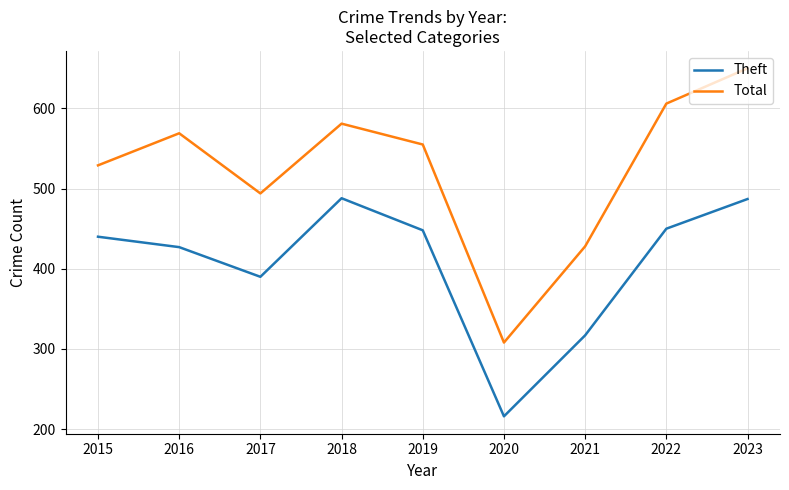

List the labels in order of Total value, largest first.

2023, 2022, 2018, 2016, 2019, 2015, 2017, 2021, 2020